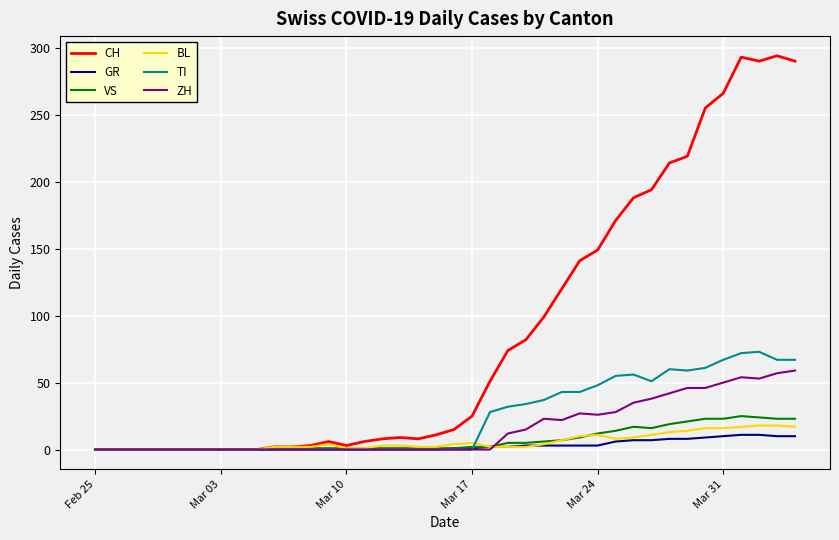

Which series has the widest spread of values?

CH